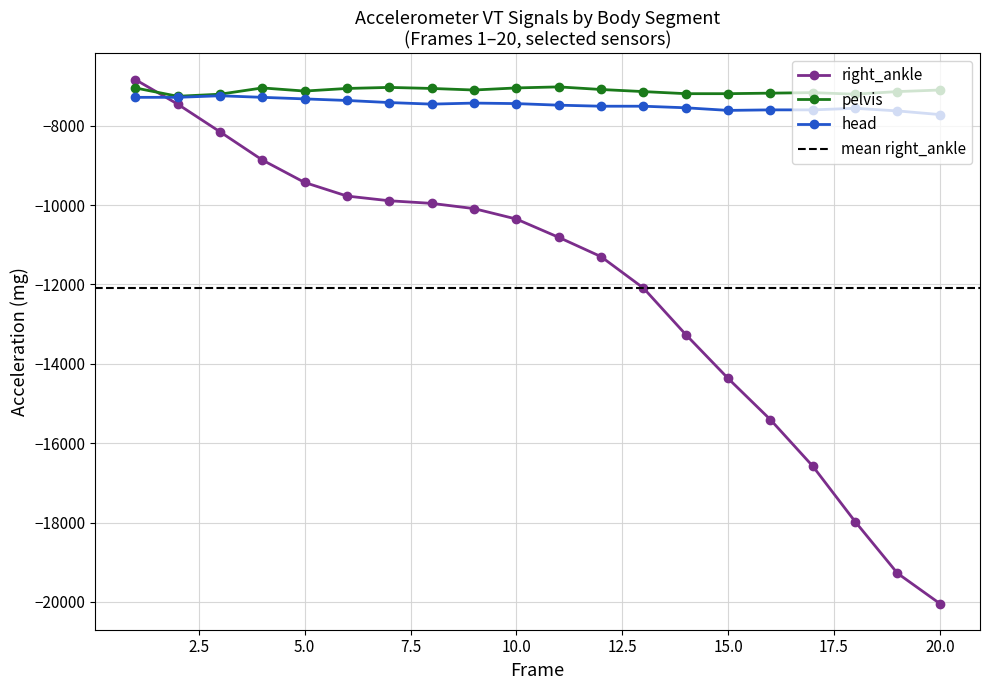

What is the difference between the head values at 10 and 8?

13.1